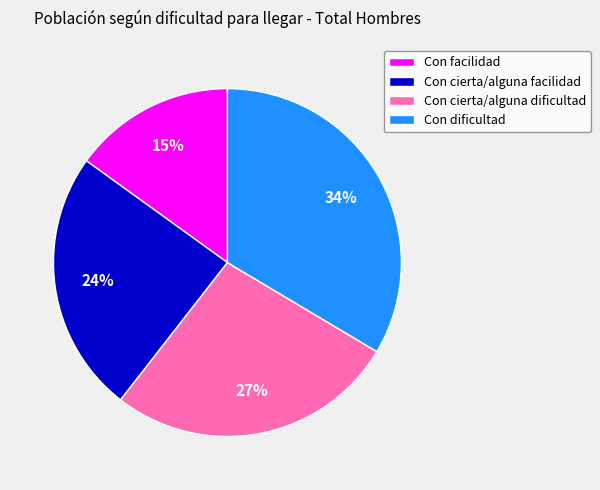

How many slices are in this pie chart?

4